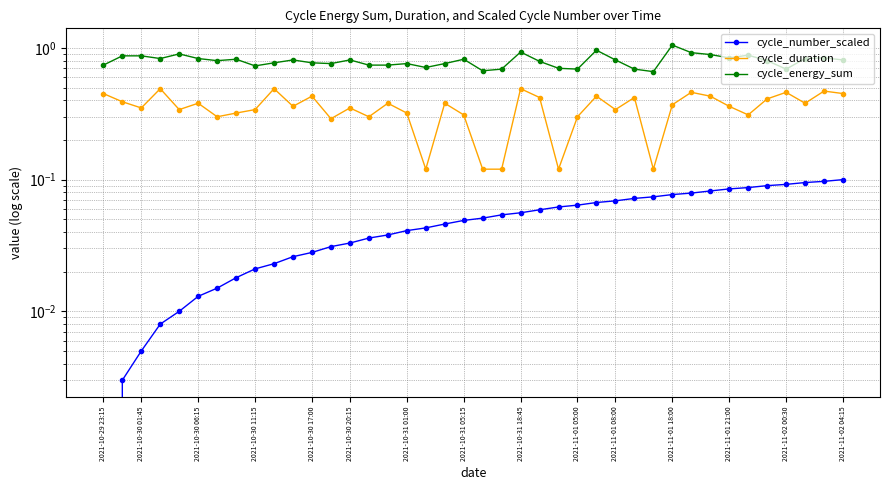

List the labels in order of cycle_duration value, smallest first.

17, 20, 21, 24, 29, 2021-11-01 21:00, 2021-10-31 01:00, 2021-11-02 04:15, 25, 19, 34, 2021-10-31 05:15, 16, 2021-10-30 17:00, 2021-10-31 18:45, 27, 2021-10-30 06:15, 2021-11-02 00:30, 2021-11-01 08:00, 33, 30, 2021-10-30 20:15, 15, 18, 37, 2021-10-30 01:45, 35, 23, 28, 2021-11-01 18:00, 26, 32, 2021-10-29 23:15, 39, 31, 36, 38, 2021-10-30 11:15, 2021-11-01 05:00, 22